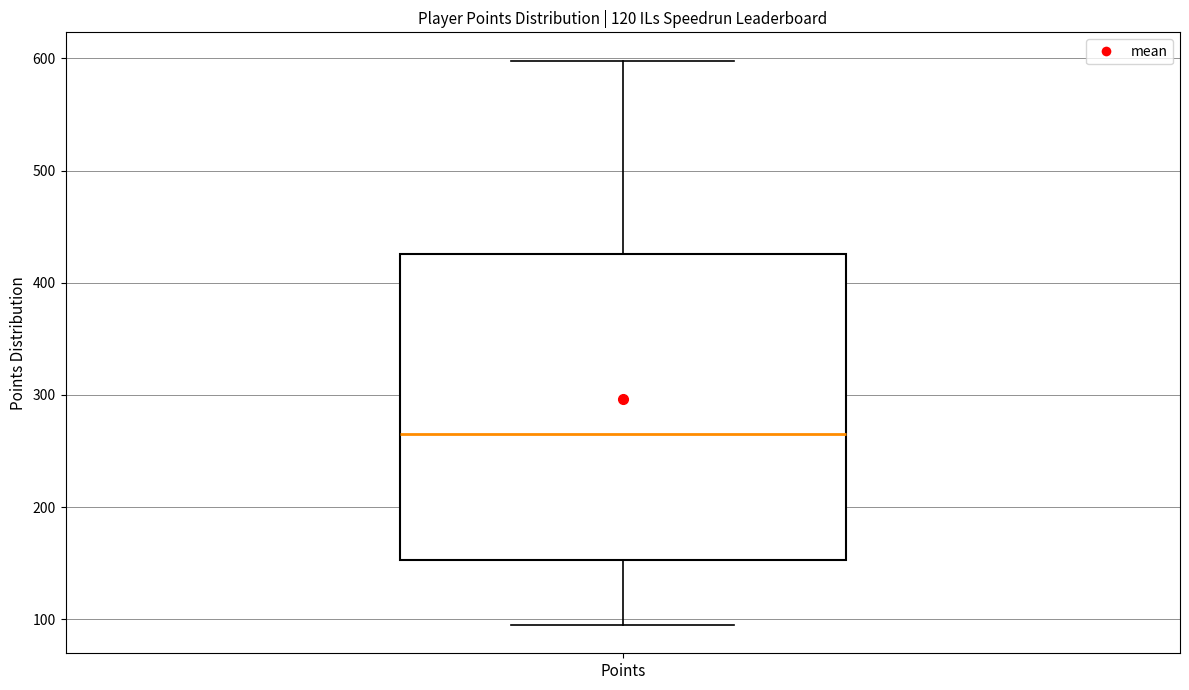

Where does the lower whisker of the box for Points end on the y-axis? The values are not printed on the chart, so give them approximately, as read against the axis.

100